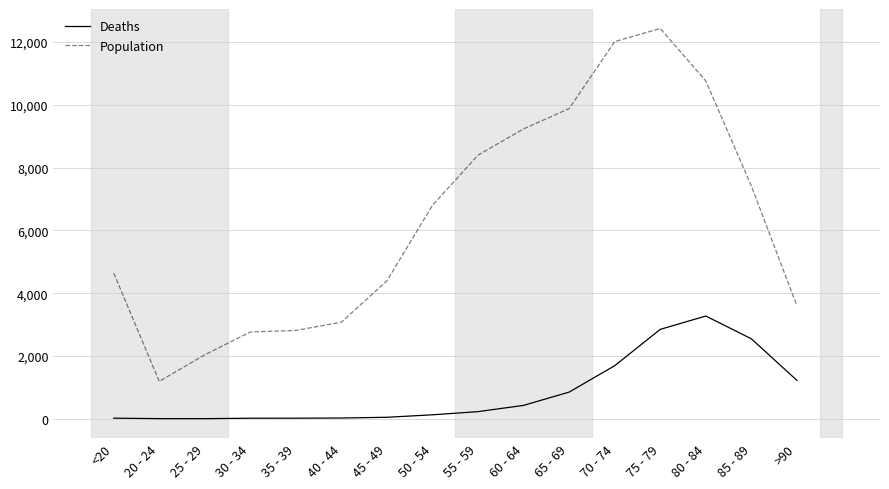

Which category has the highest value in the Deaths series?

80 - 84